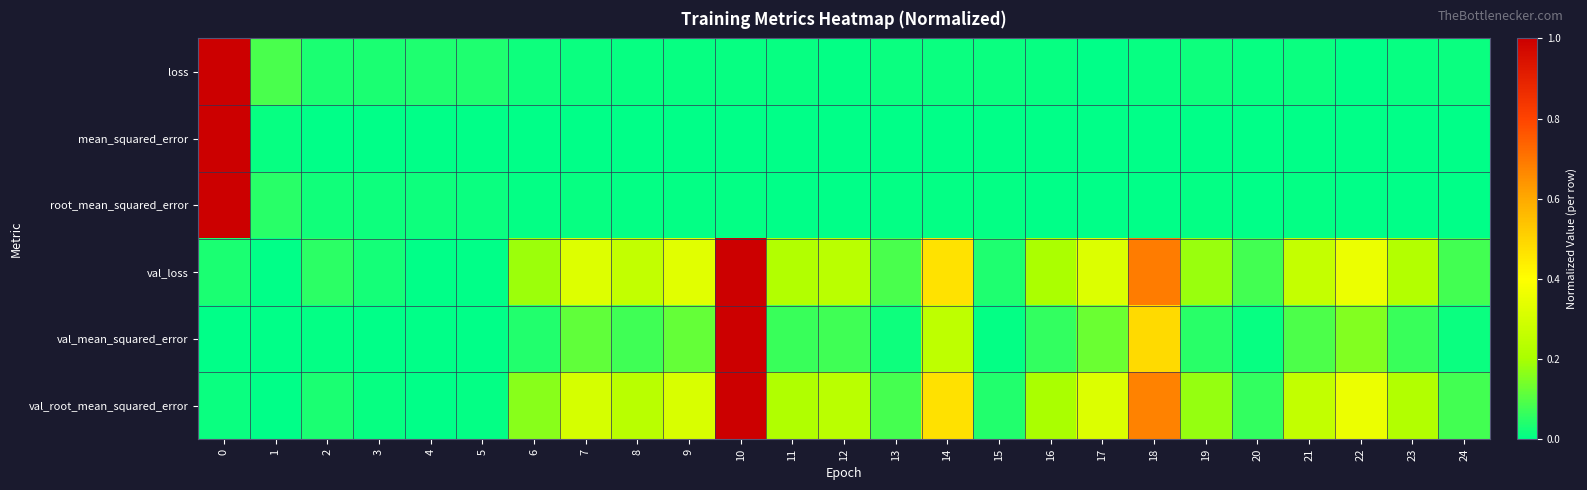

Which series has the largest range (max minus min)?

loss